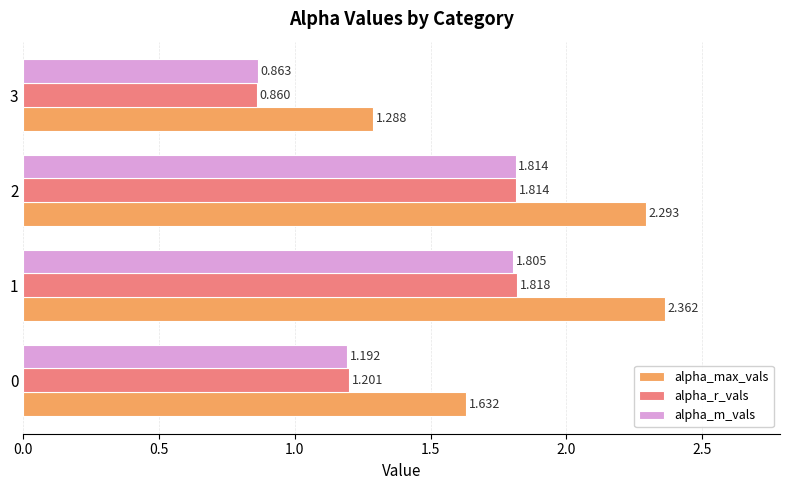

Which series has the largest range (max minus min)?

alpha_max_vals